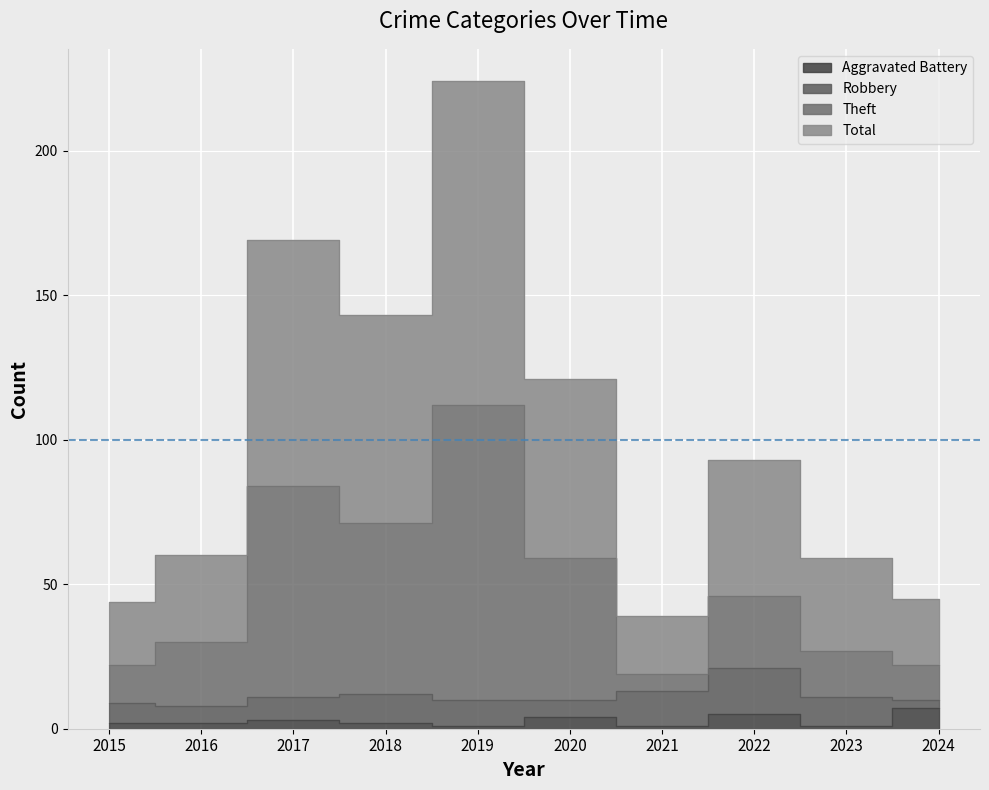

What is the difference between the maximum and second lowest values in the Total series?

180